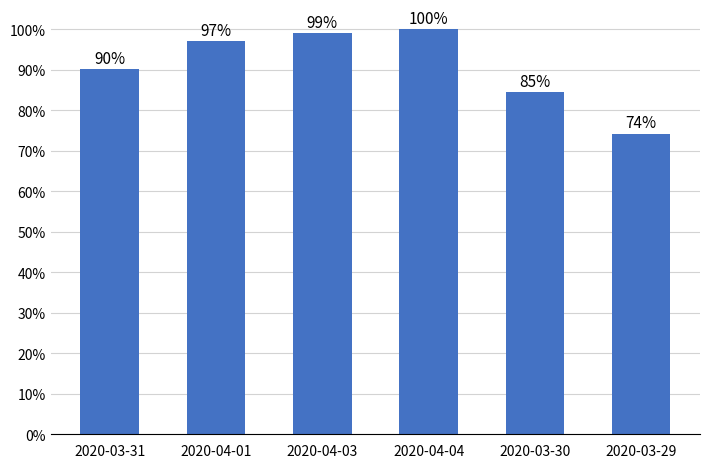

What is the sum of the values at 2020-03-30 and 2020-04-04?

1.8